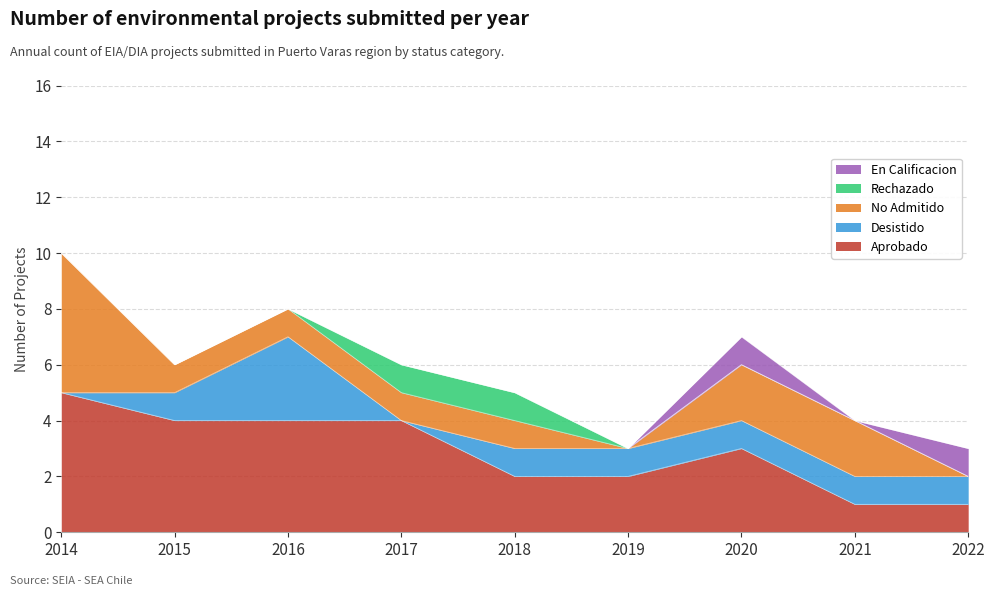

At how many categories does at least one series exceed 4?

1